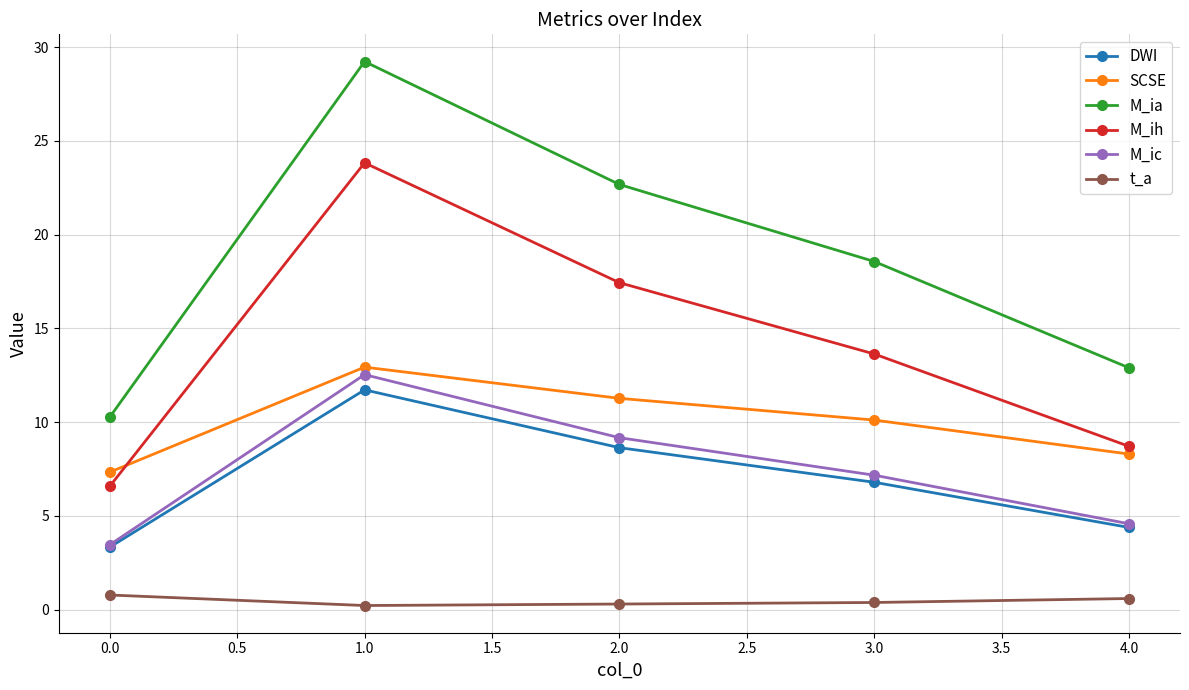

What are all the series names shown in the legend?

DWI, SCSE, M_ia, M_ih, M_ic, t_a